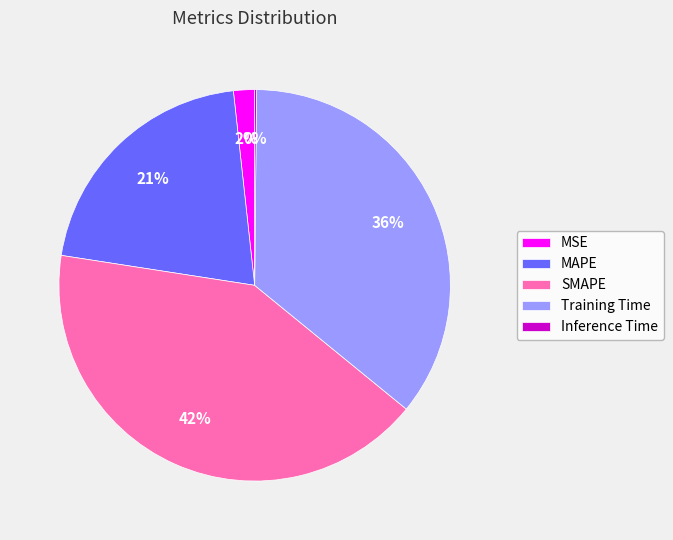

Is the sum of Training Time and SMAPE greater than half?

Yes